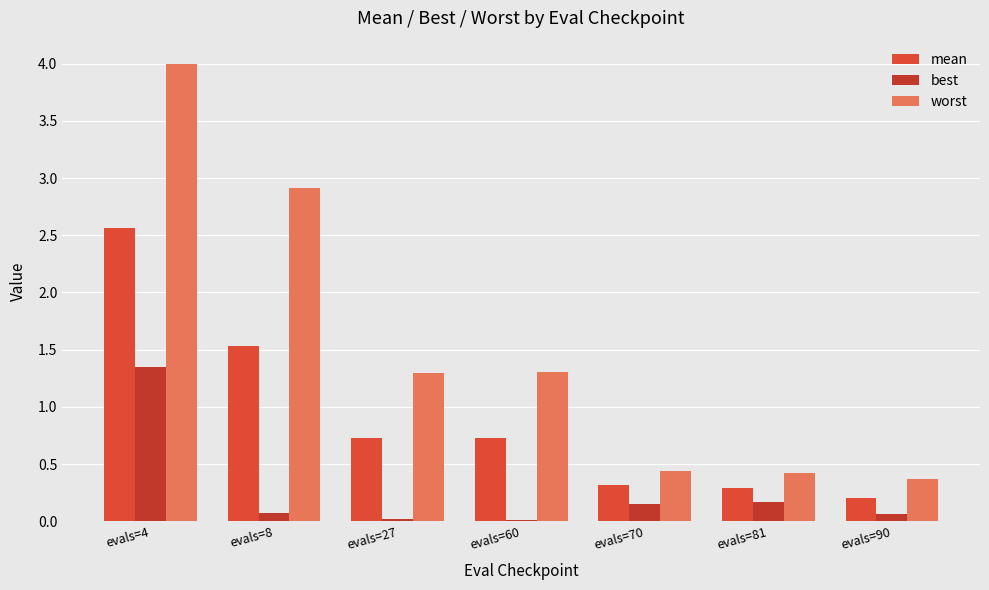

Is the value of worst at evals=27 greater than the value of best at evals=4?

No